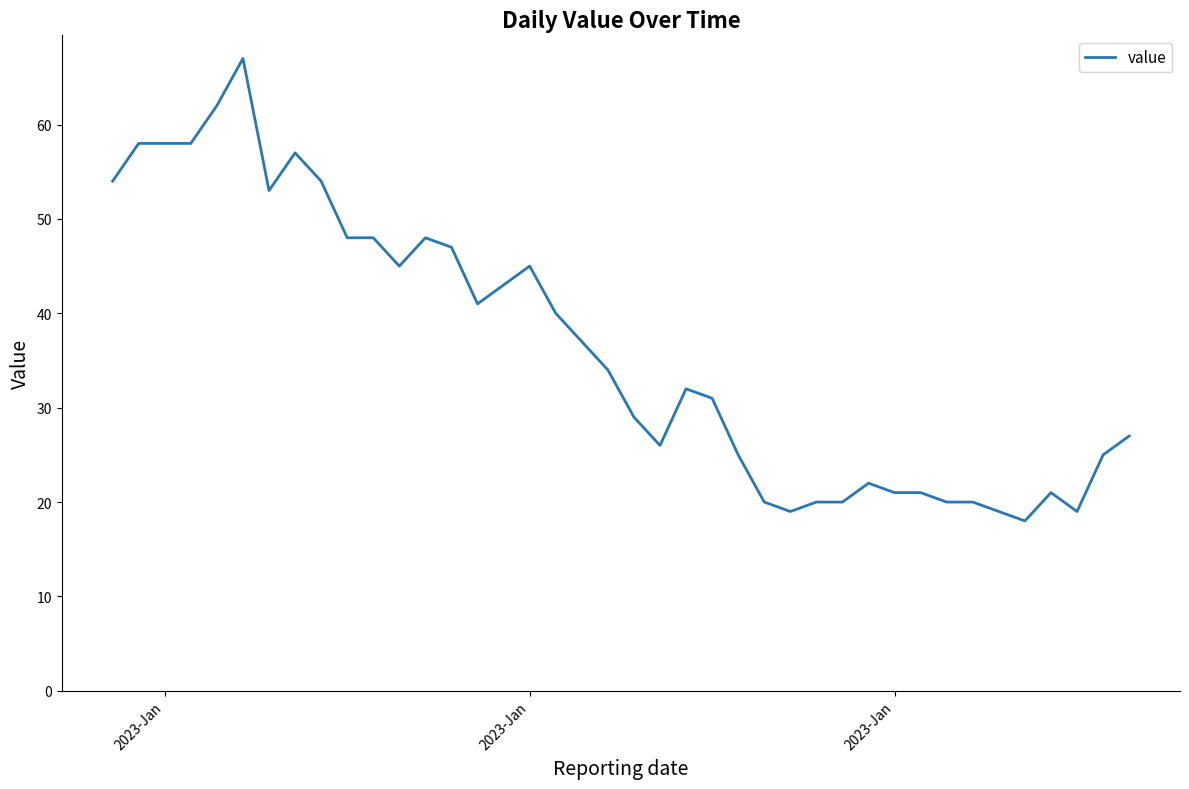

What is the difference between the maximum and minimum values?

49